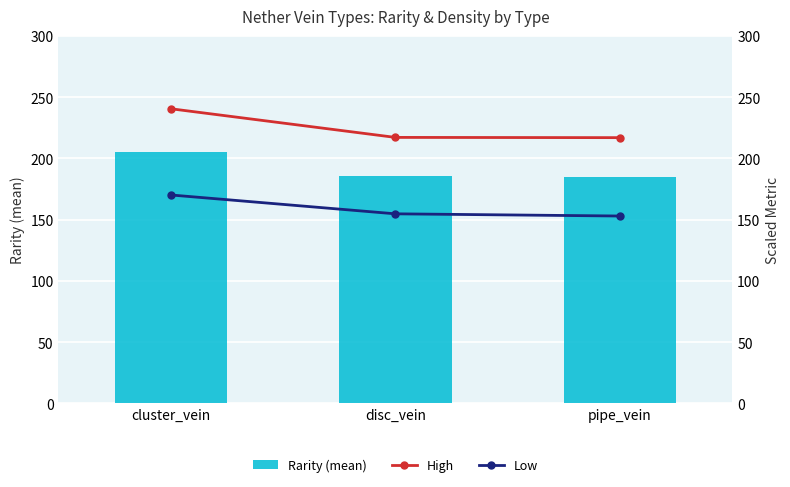

At which category is the sum across all series the highest?

cluster_vein